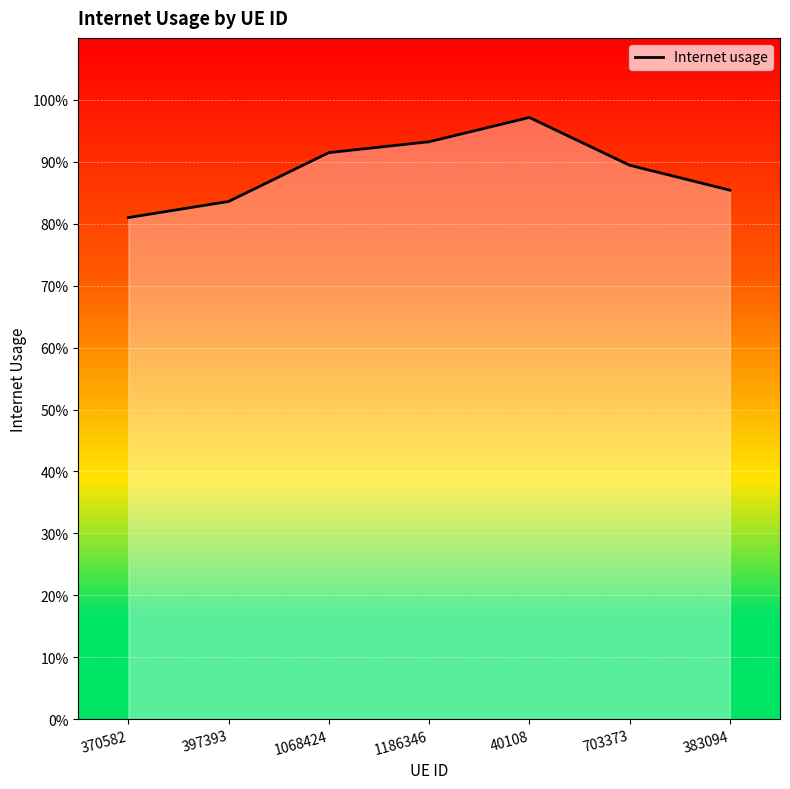

Rank the categories by value from highest to lowest.

40108, 1186346, 1068424, 703373, 383094, 397393, 370582